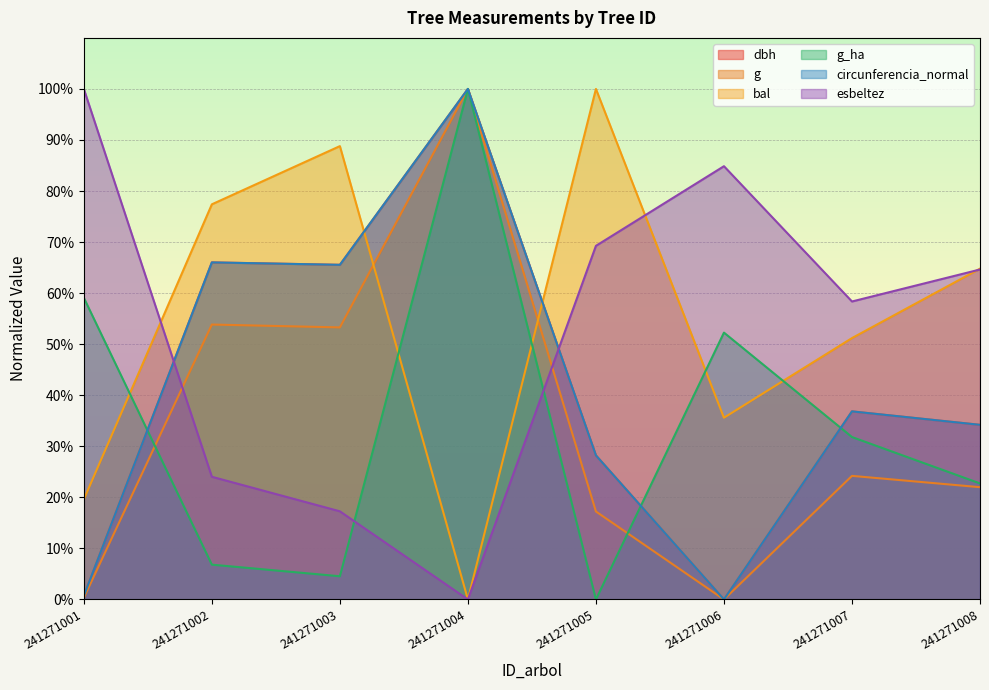

True or false: bal and dbh intersect in this chart.

True